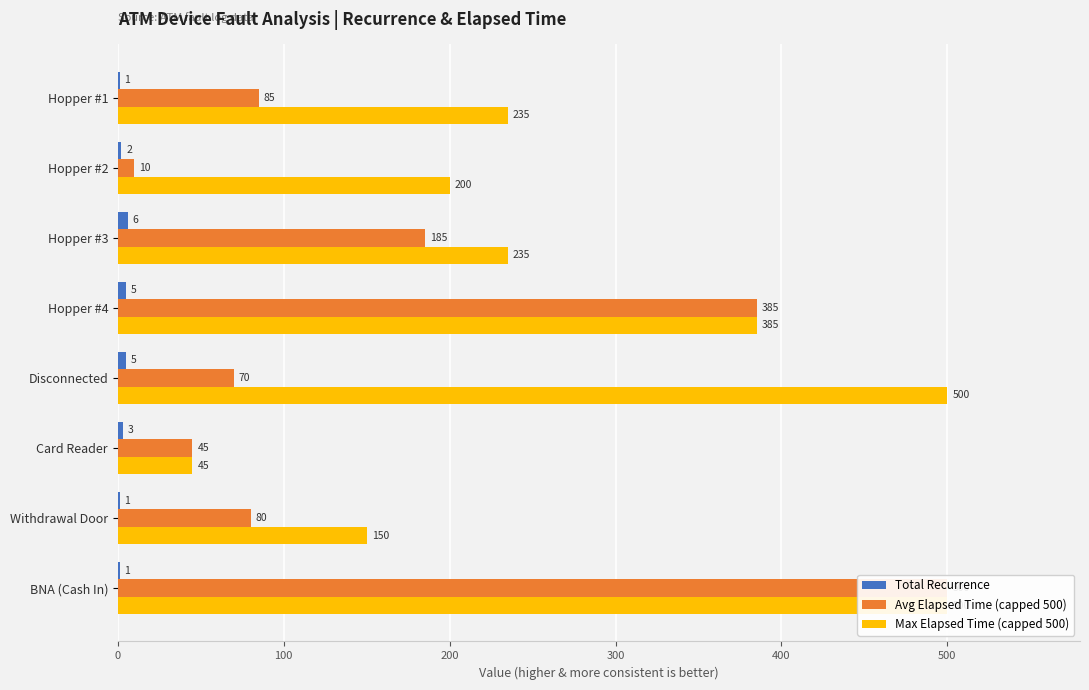

What is the lowest value of the Avg Elapsed Time (capped 500) series?

10